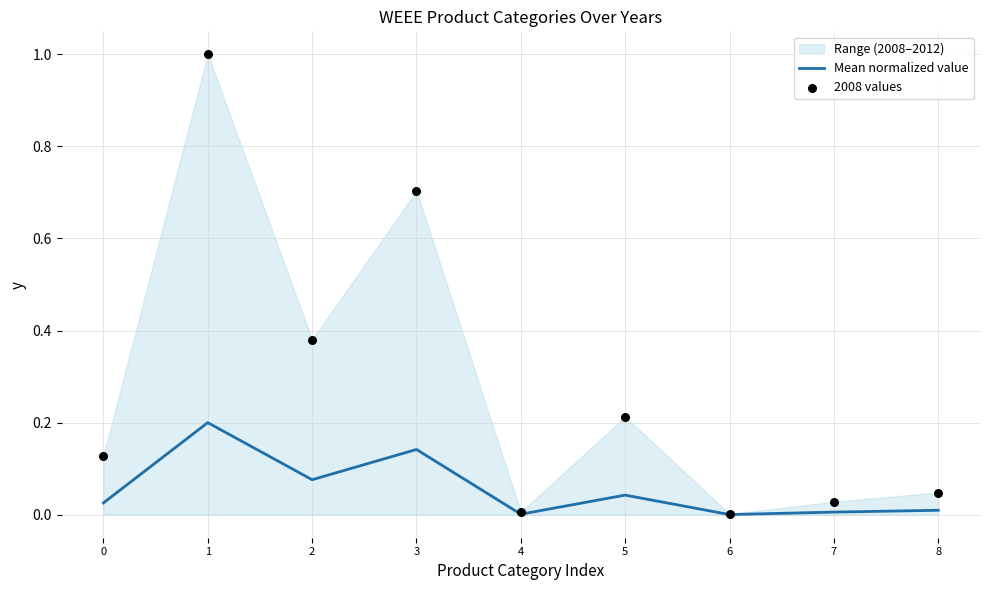

Which series contains the lowest Y value?

Mean normalized value